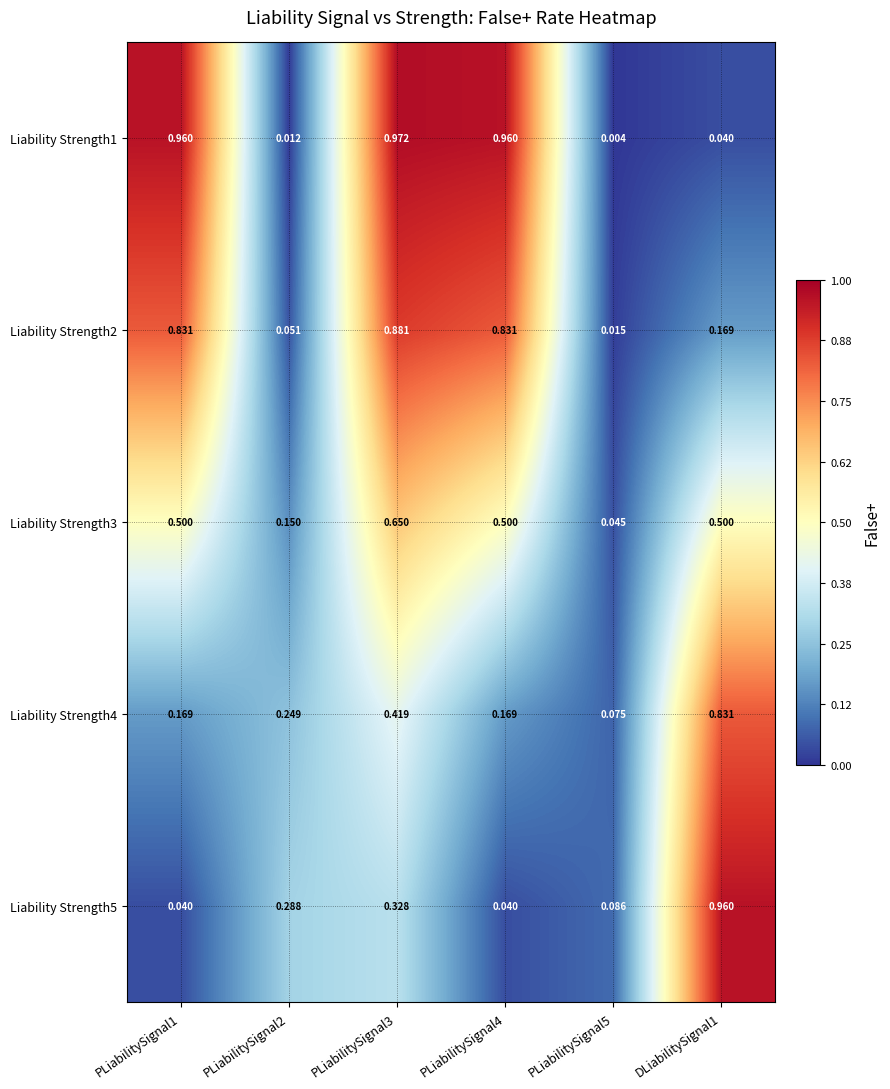

How many categories are shown in the chart?

6